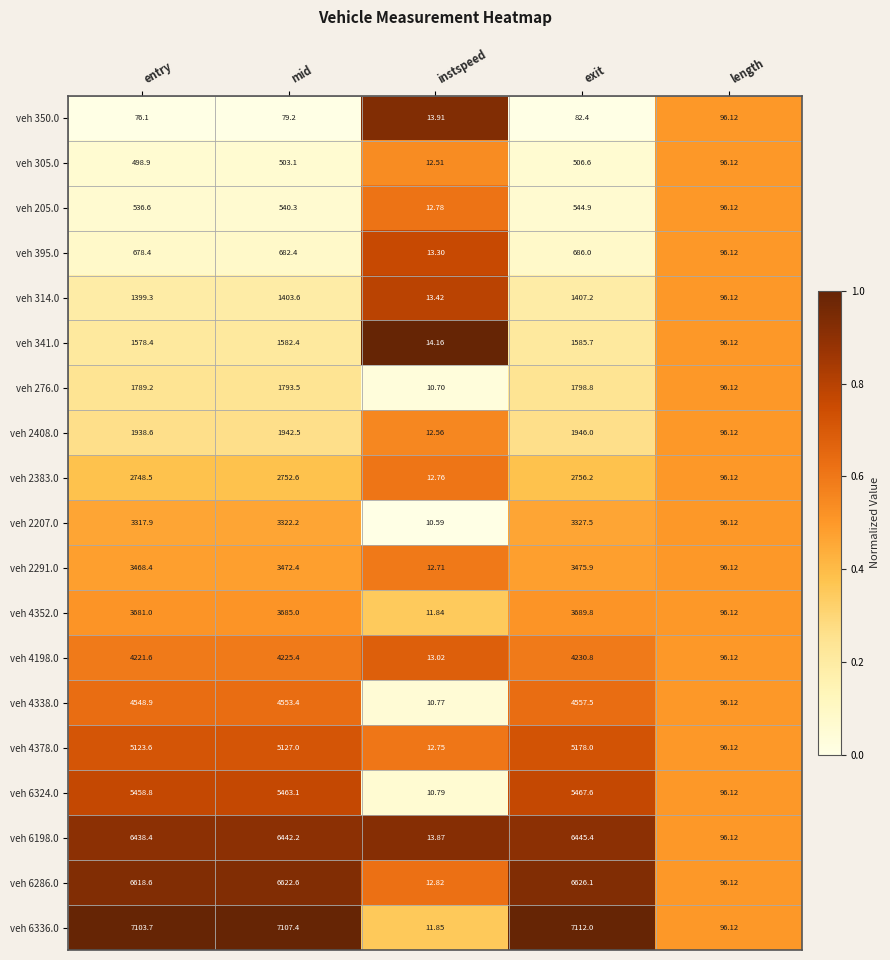

Which category has the highest value across all series?

exit